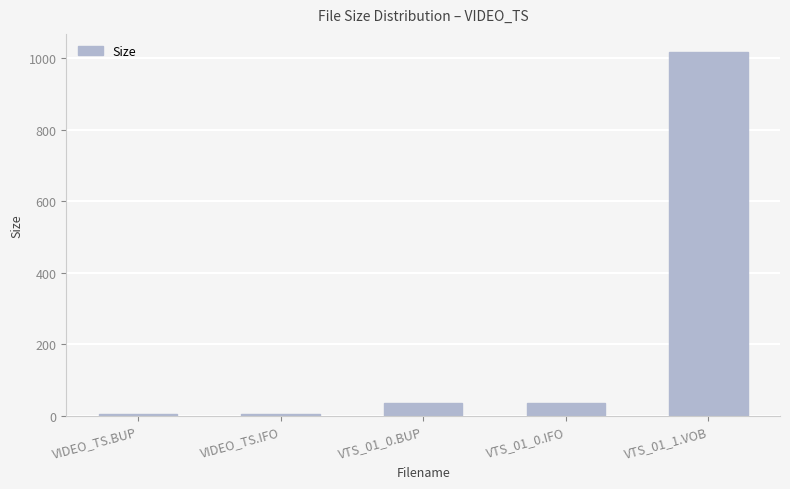

What is the value of the 3rd bar from the left?

36.0